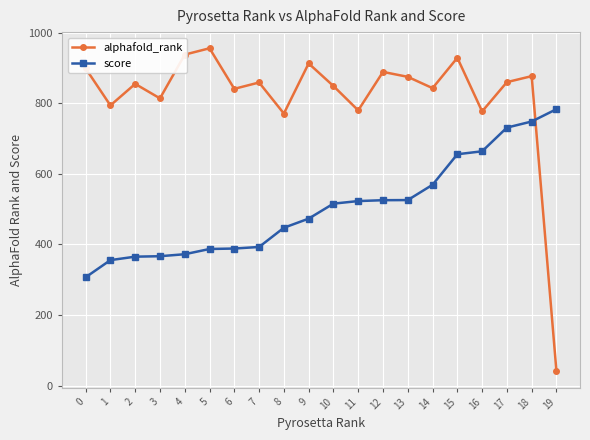

What is the spread (max minus min) of values at 12?

363.7